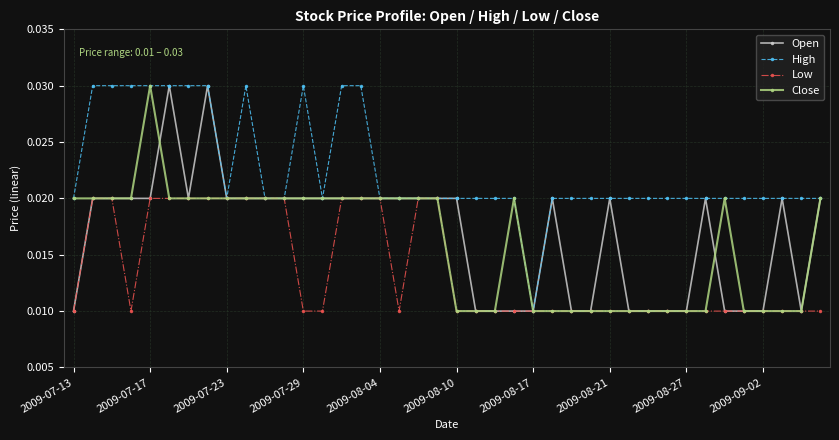

Count the Low values in the range 0 to 1.

40